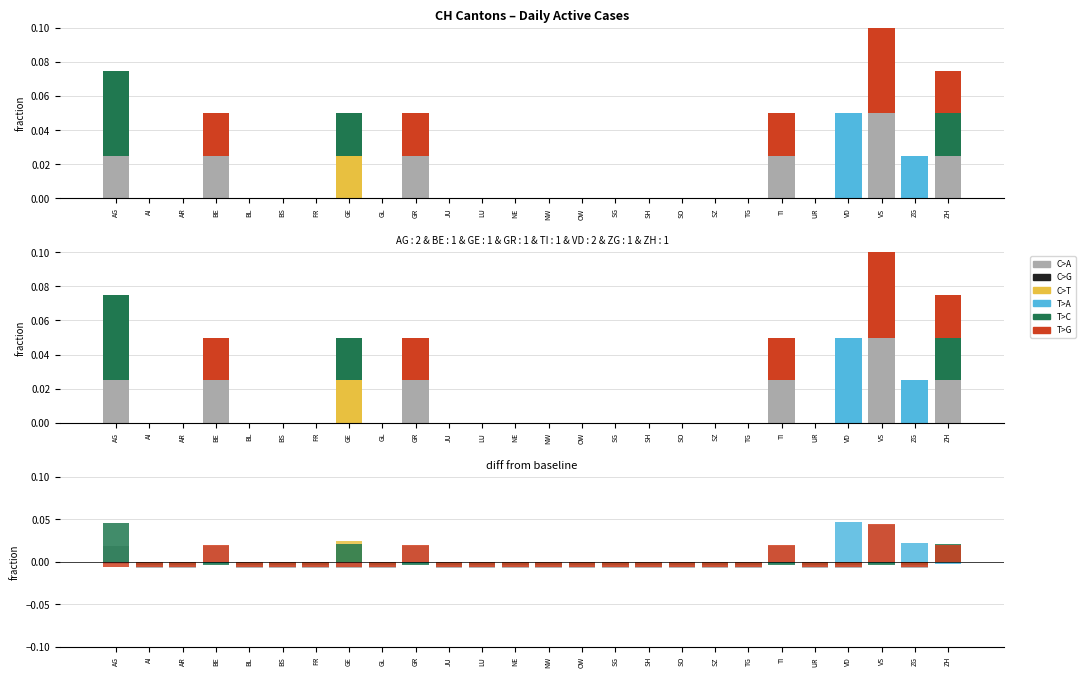

List the labels in order of T>G value, smallest first.

AG, AI, AR, BL, BS, FR, GE, GL, JU, LU, NE, NW, OW, SG, SH, SO, SZ, TG, UR, VD, ZG, BE, GR, TI, ZH, VS